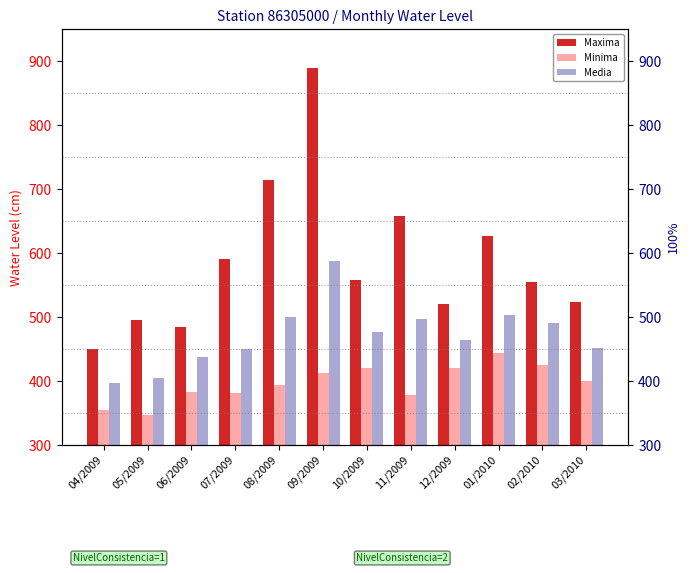

List the series in order of their overall mean, lowest first.

Minima, Media, Maxima